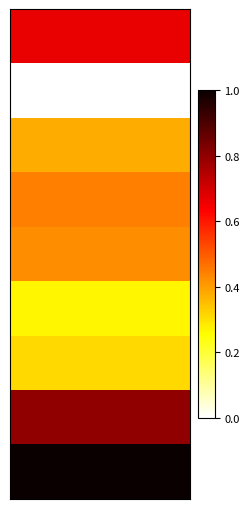

Reading right to left, what are all the values shown in this chart?

row_0: 2=0.7	1=0.7	0=0.7
row_1: 2=0.0	1=0.0	0=0.0
row_2: 2=0.4	1=0.4	0=0.4
row_3: 2=0.4	1=0.4	0=0.4
row_4: 2=0.4	1=0.4	0=0.4
row_5: 2=0.3	1=0.3	0=0.3
row_6: 2=0.3	1=0.3	0=0.3
row_7: 2=0.8	1=0.8	0=0.8
row_8: 2=1.0	1=1.0	0=1.0